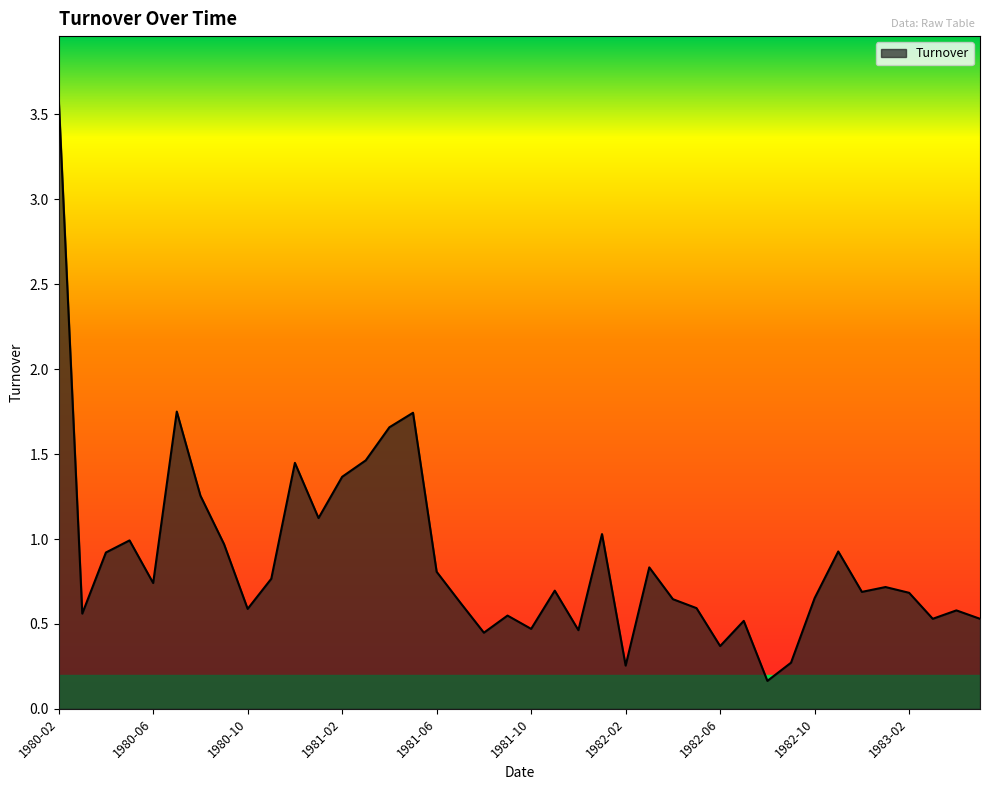

What is the maximum value shown in the chart?

3.6